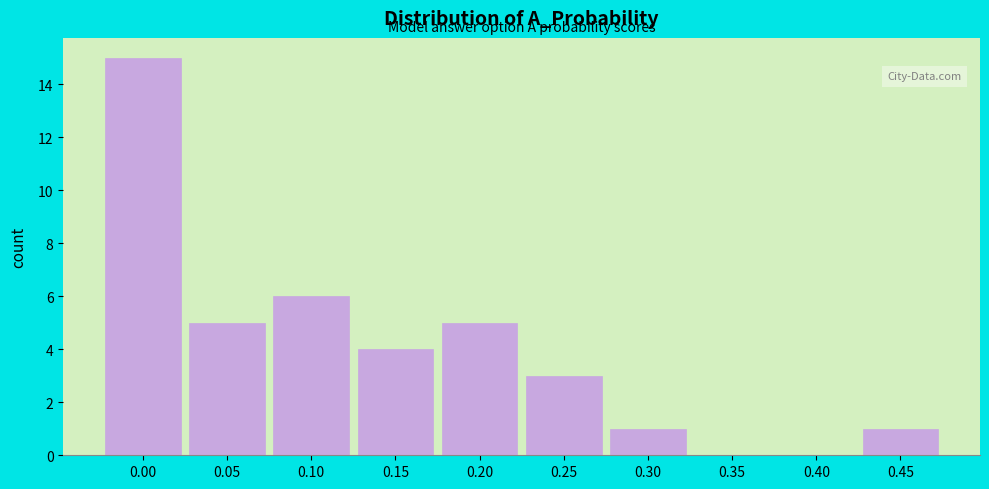

Reading right to left, what are all the values shown in this chart?

0.45=1	0.40=0	0.35=0	0.30=1	0.25=3	0.20=5	0.15=4	0.10=6	0.05=5	0.00=15